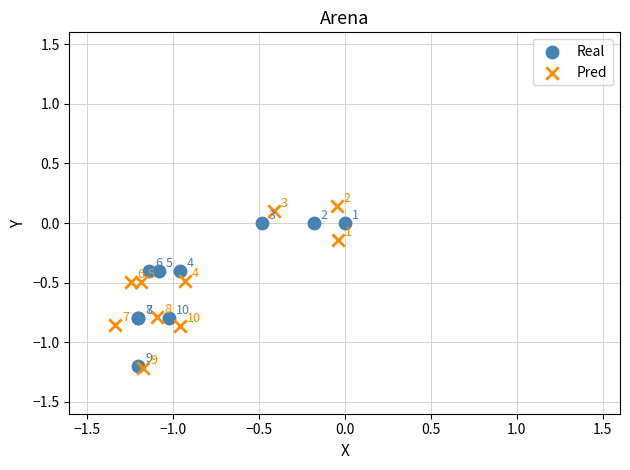

Which series reaches the maximum Y coordinate?

Pred